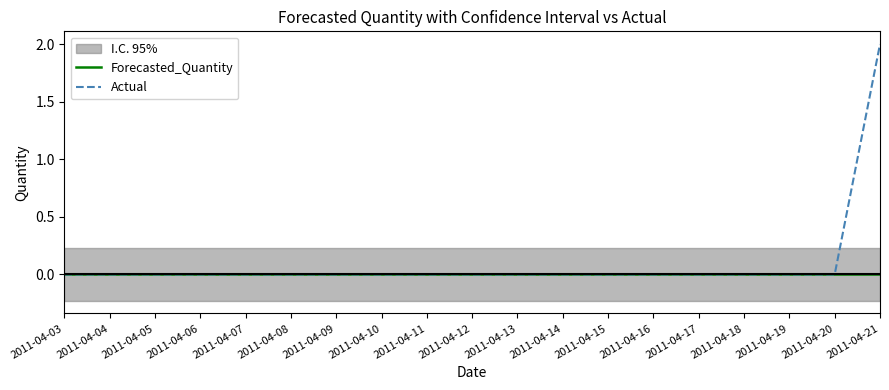

At which category is the sum across all series the highest?

2011-04-21